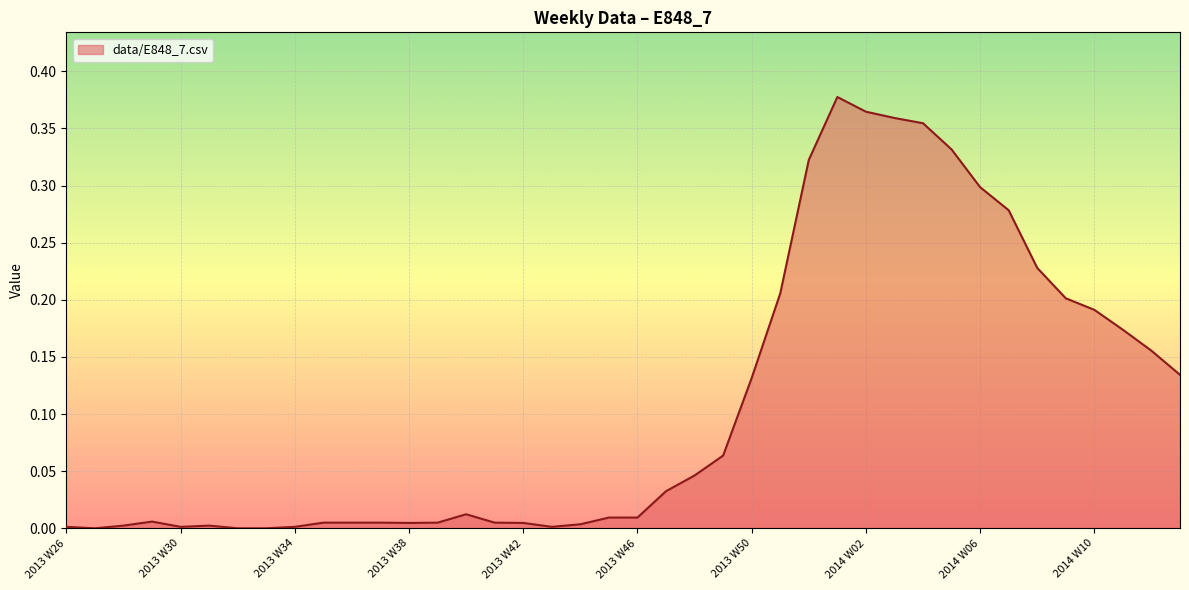

Does the chart display data point markers on the line(s)?

No